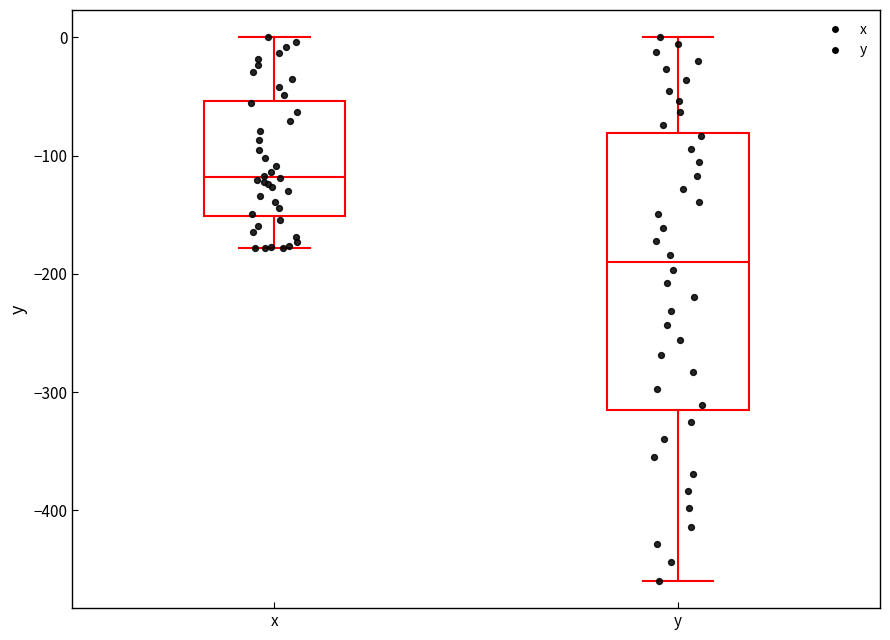

Where does the median line of the box for x sit on the y-axis? The values are not printed on the chart, so give them approximately, as read against the axis.

-120